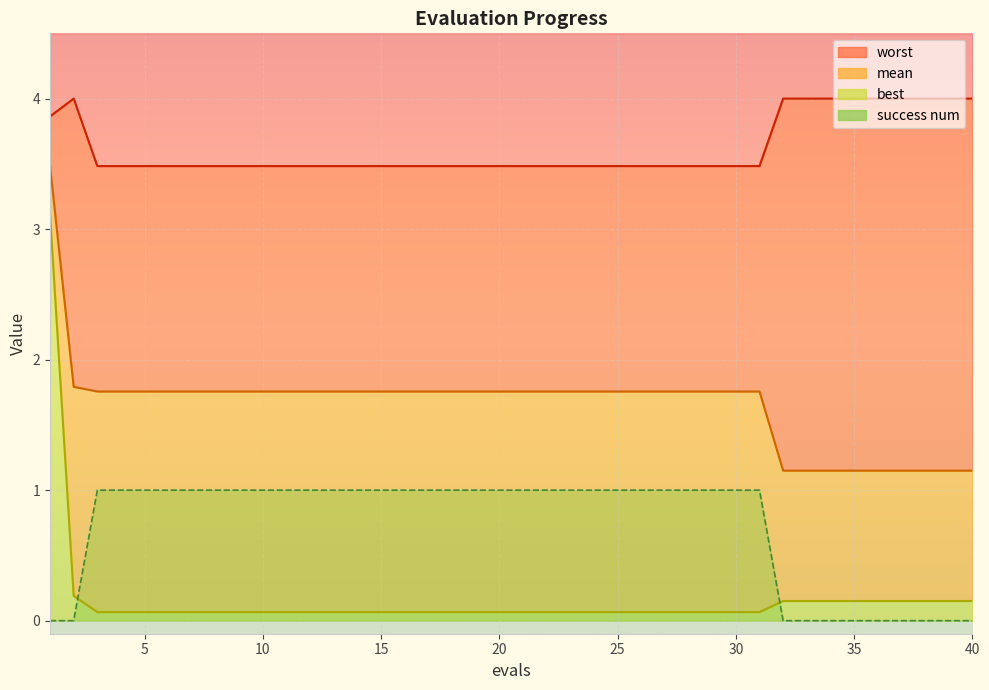

True or false: worst has more than 1 points higher than both neighbors.

False